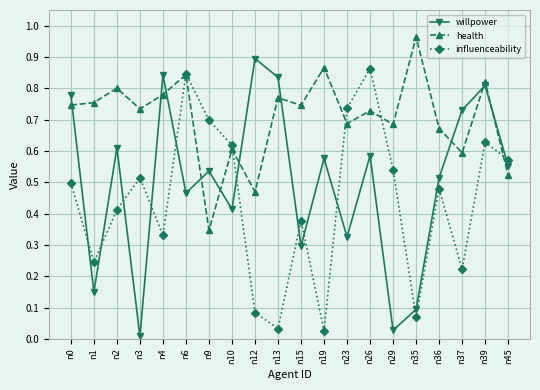

How many times do health and willpower cross each other?

10